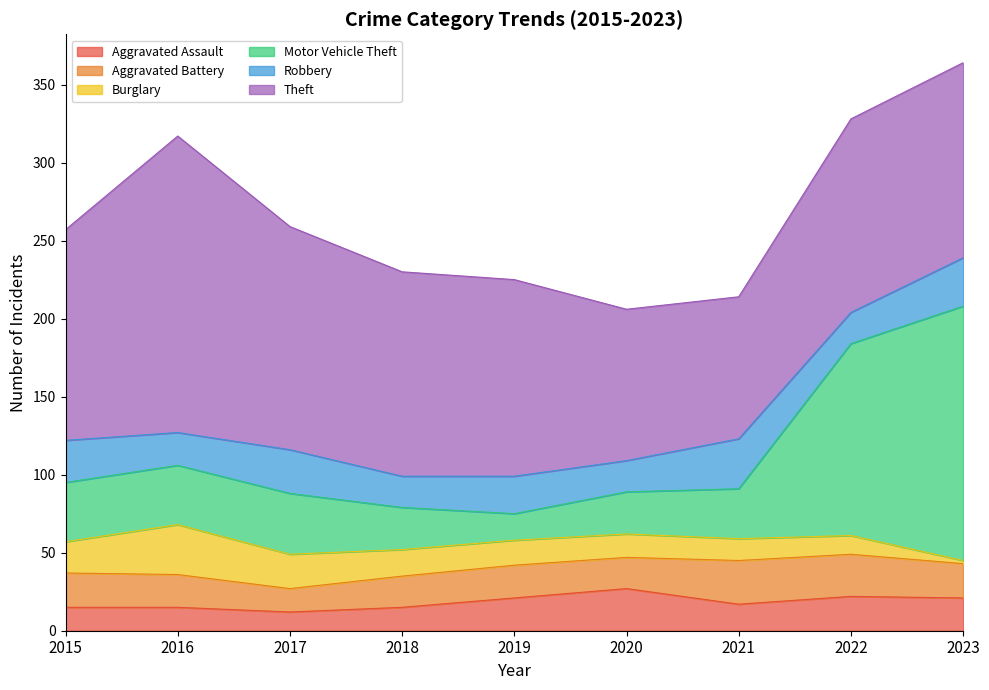

How many interior local valleys does the Theft series have?

1